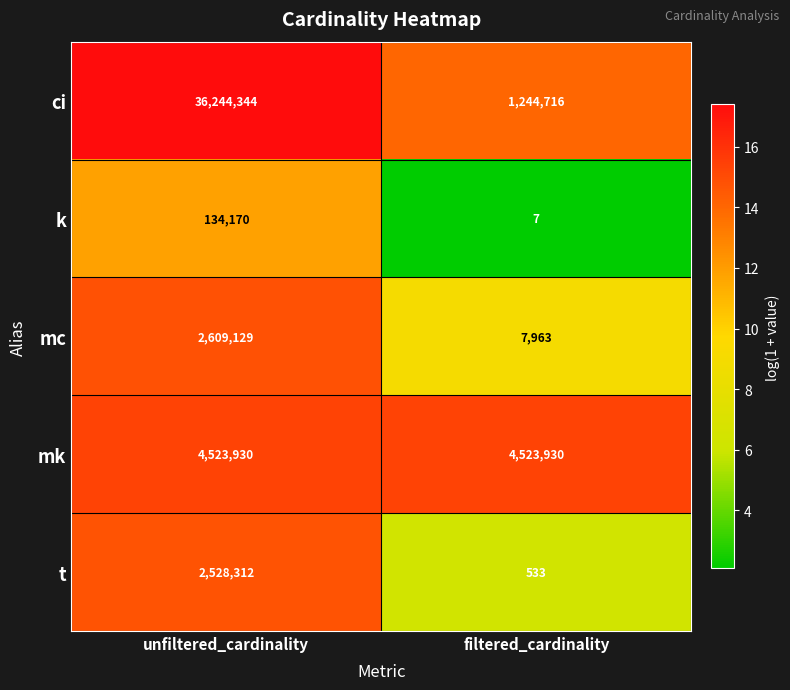

What is the minimum value shown in the chart?

7